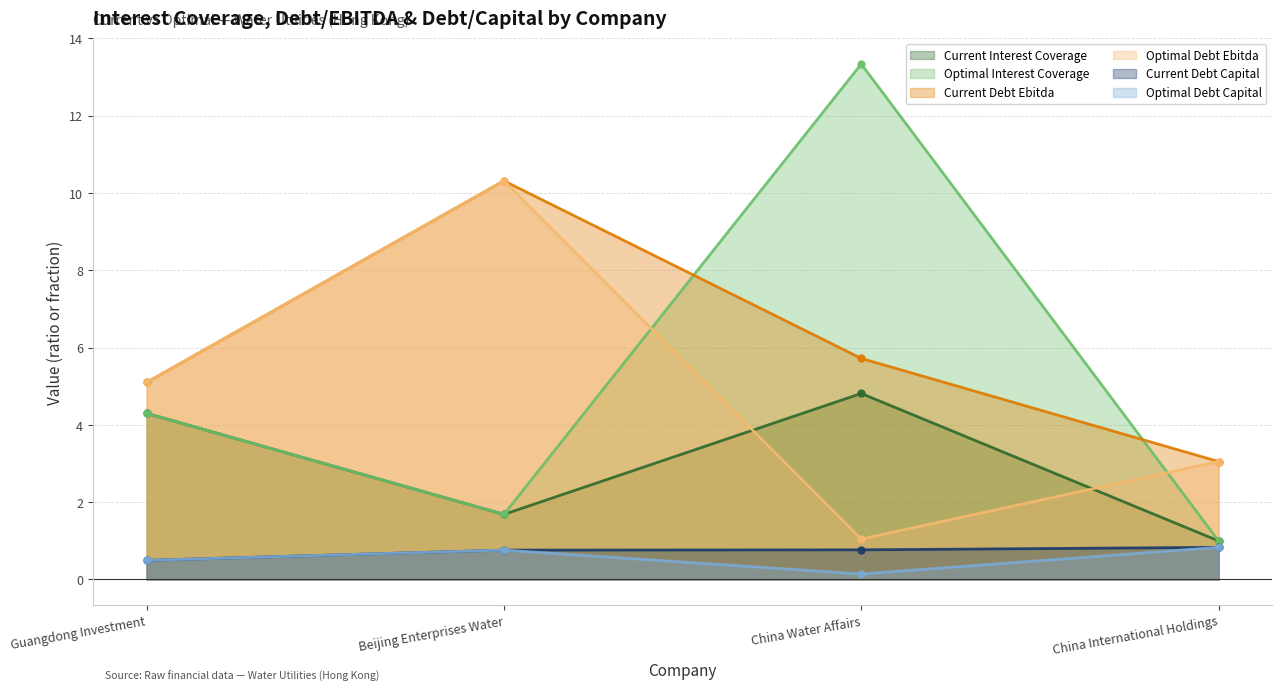

List the series in order of their peak value, lowest first.

current_debt_capital, optimal_debt_capital, current_interest_coverage, current_debt_ebitda, optimal_debt_ebitda, optimal_interest_coverage